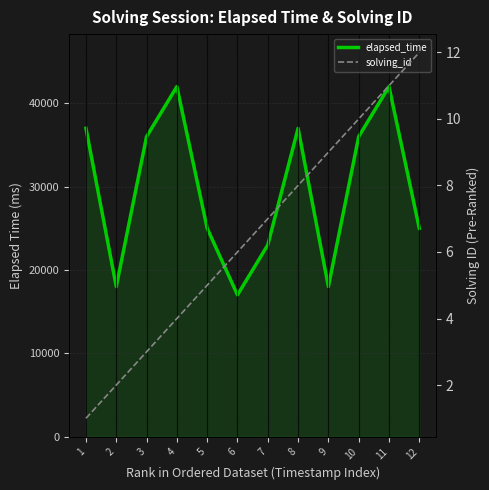

List the labels in order of elapsed_time value, smallest first.

6, 2, 9, 7, 5, 12, 3, 10, 1, 8, 4, 11